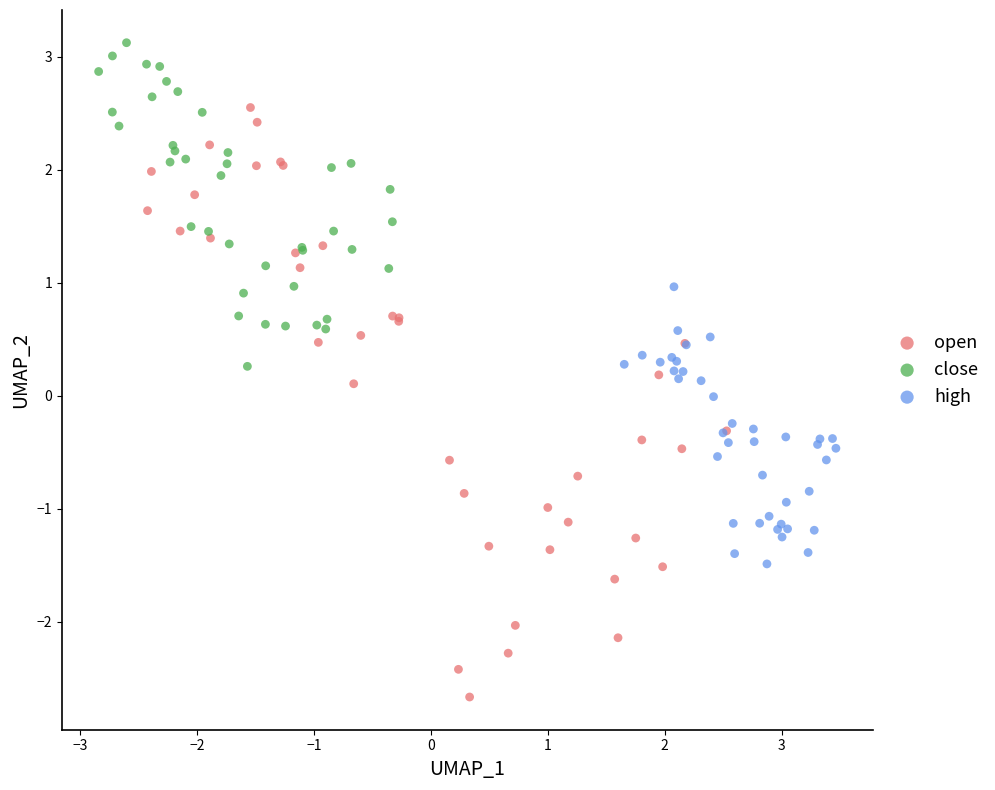

Which series has the largest Y range (max minus min)?

open